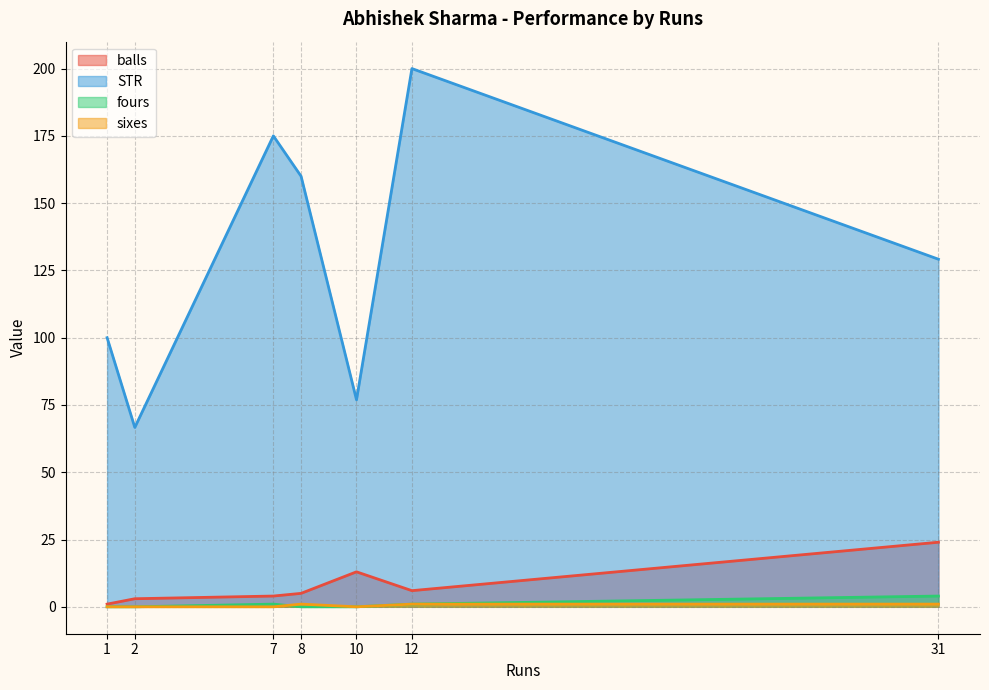

How many interior local valleys does the STR series have?

2